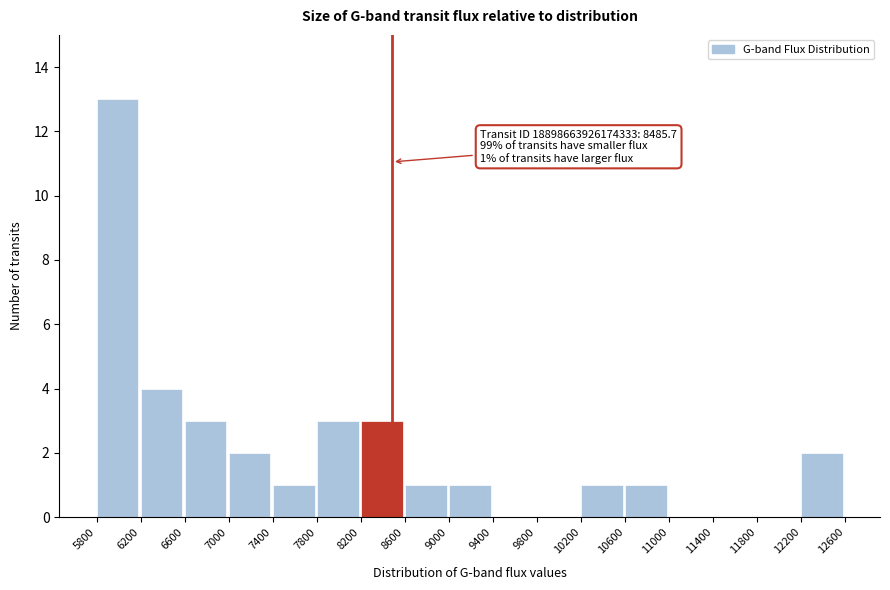

Which range on the x-axis has the tallest bar?

5800 to 6200